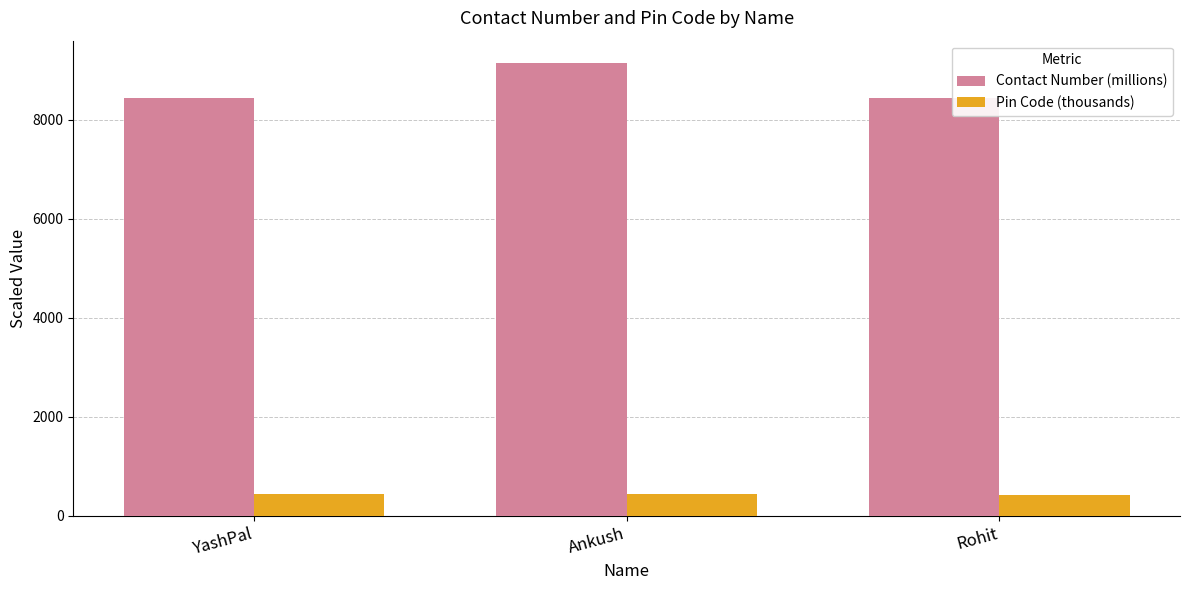

Read the Pin Code (thousands) value at YashPal.

440.0